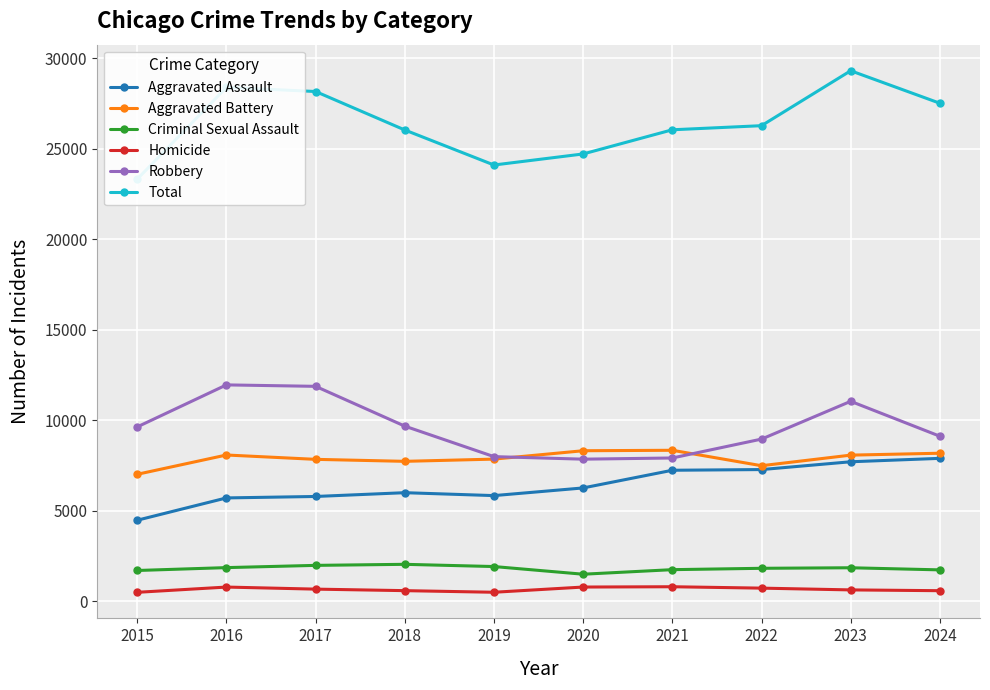

At which category does Criminal Sexual Assault reach its first local valley?

2020